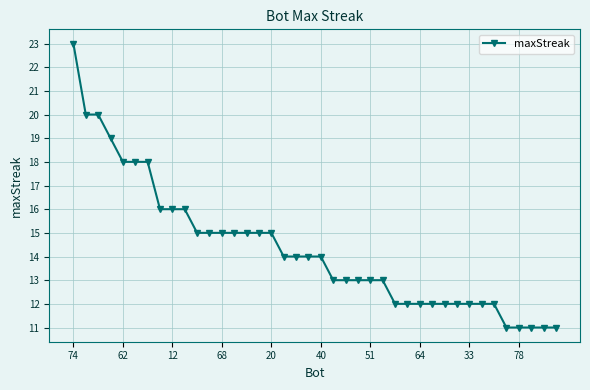

What is the smallest value displayed?

11